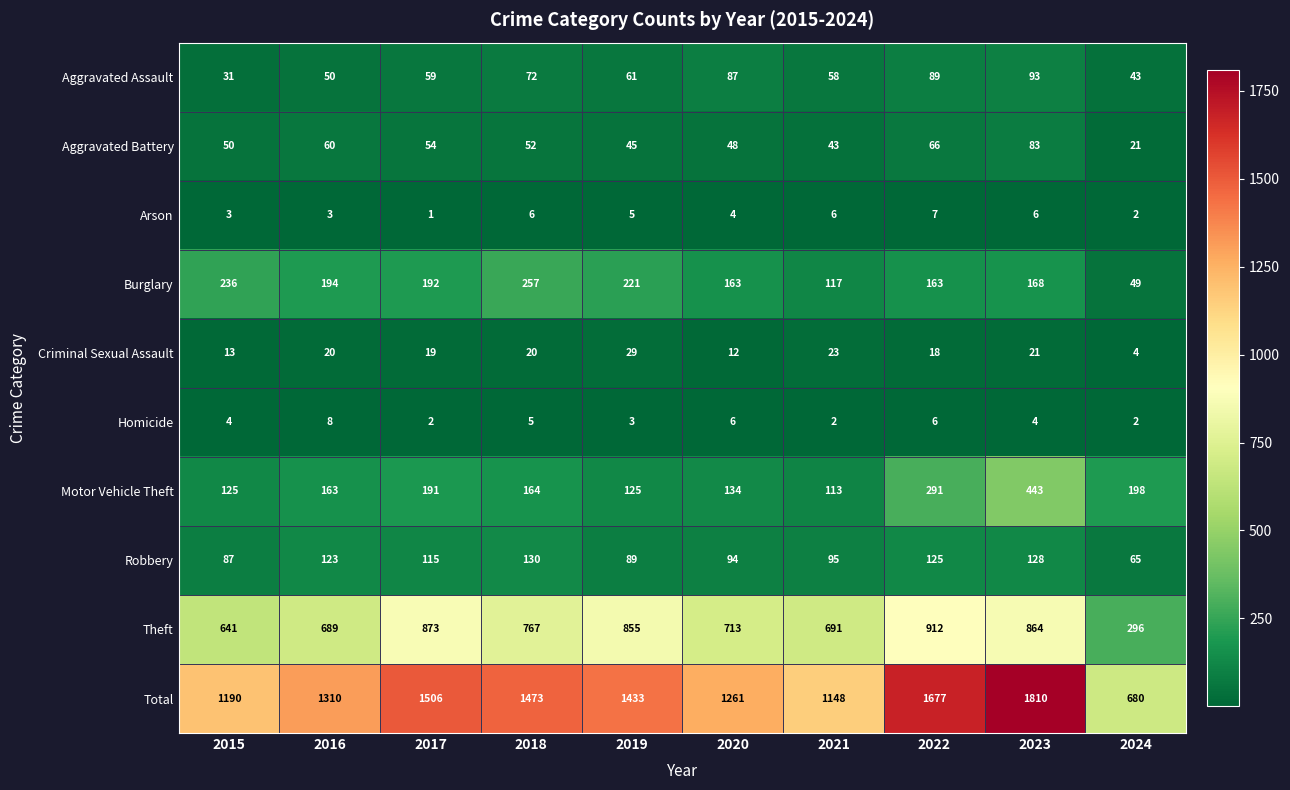

What is the sum of all Aggravated Battery values?

522